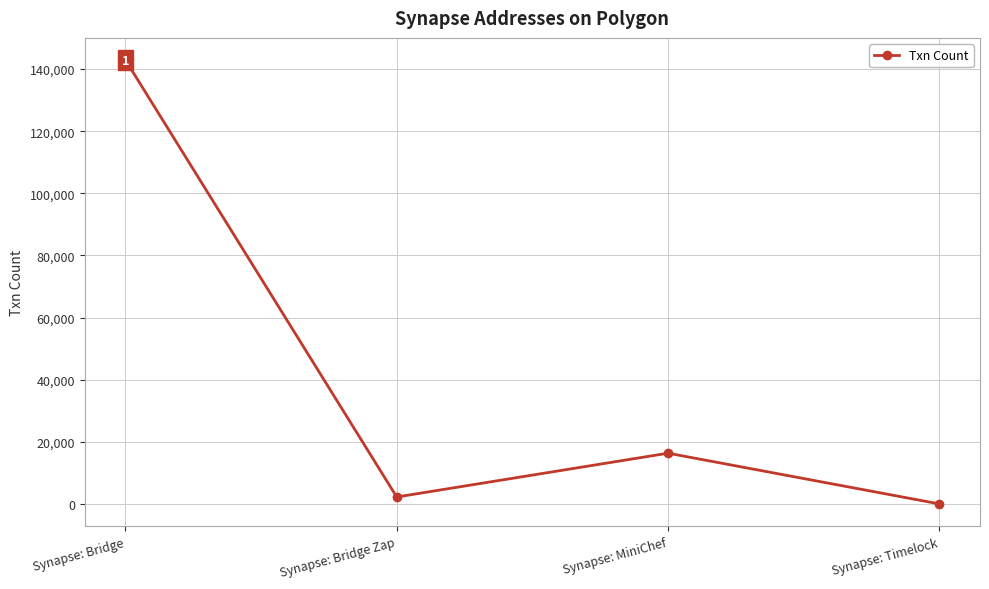

Where does the data first go above 16330?

Synapse: Bridge